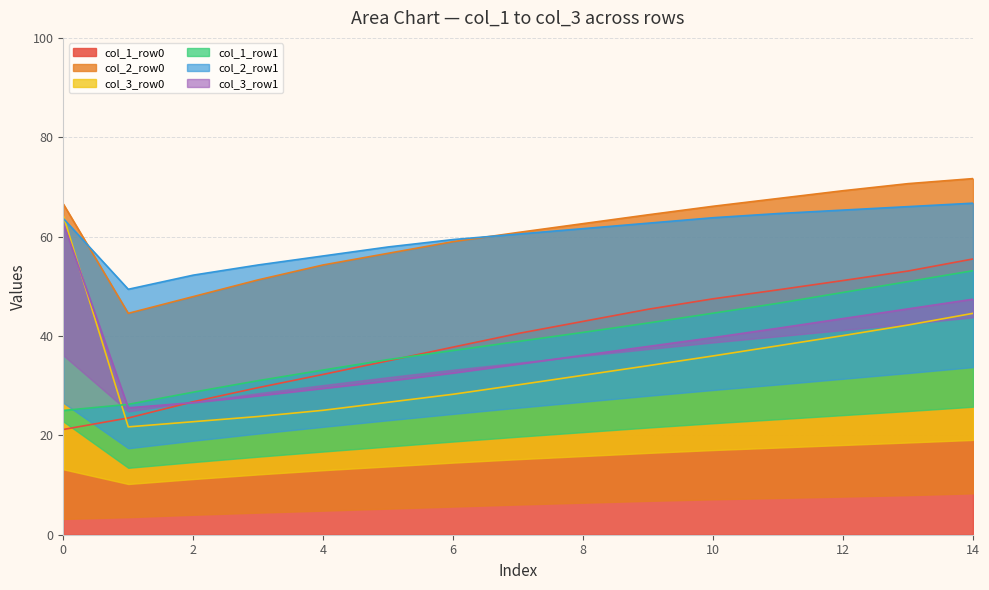

True or false: col_1_row0 has a value of 32.3 at 4.

True